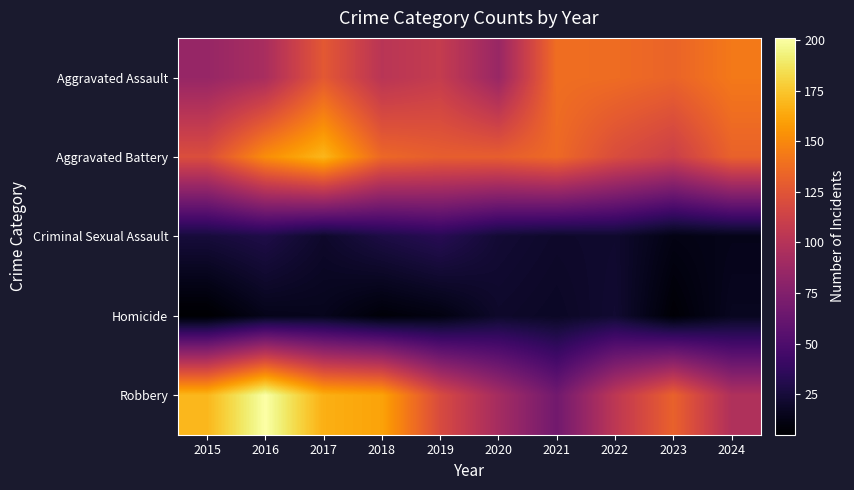

How many data points does each series have?

10